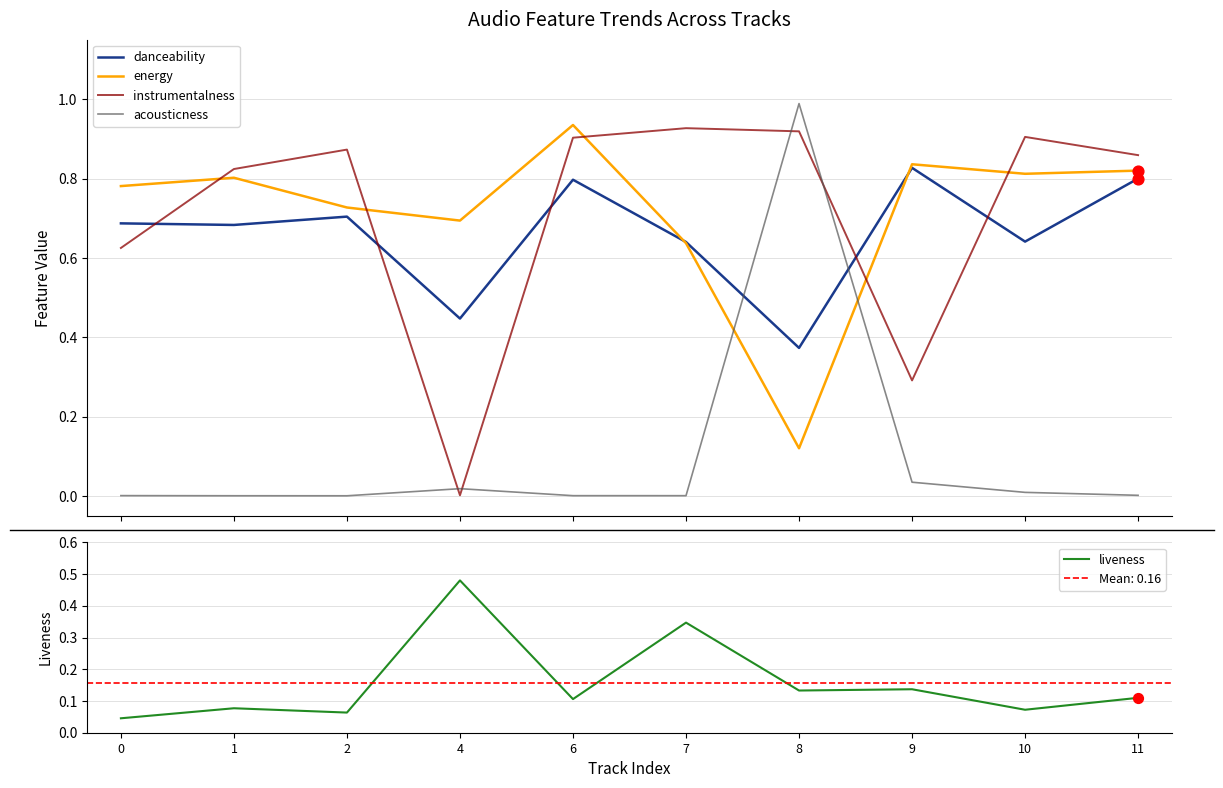

Which series has the largest total across all categories?

energy